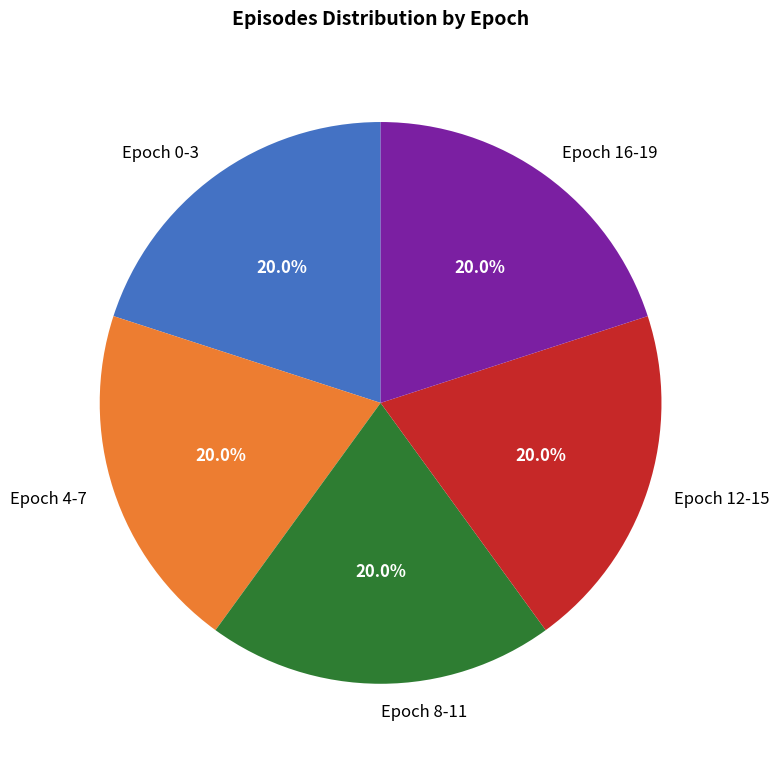

To the nearest percent, what is the average slice percentage?

20%